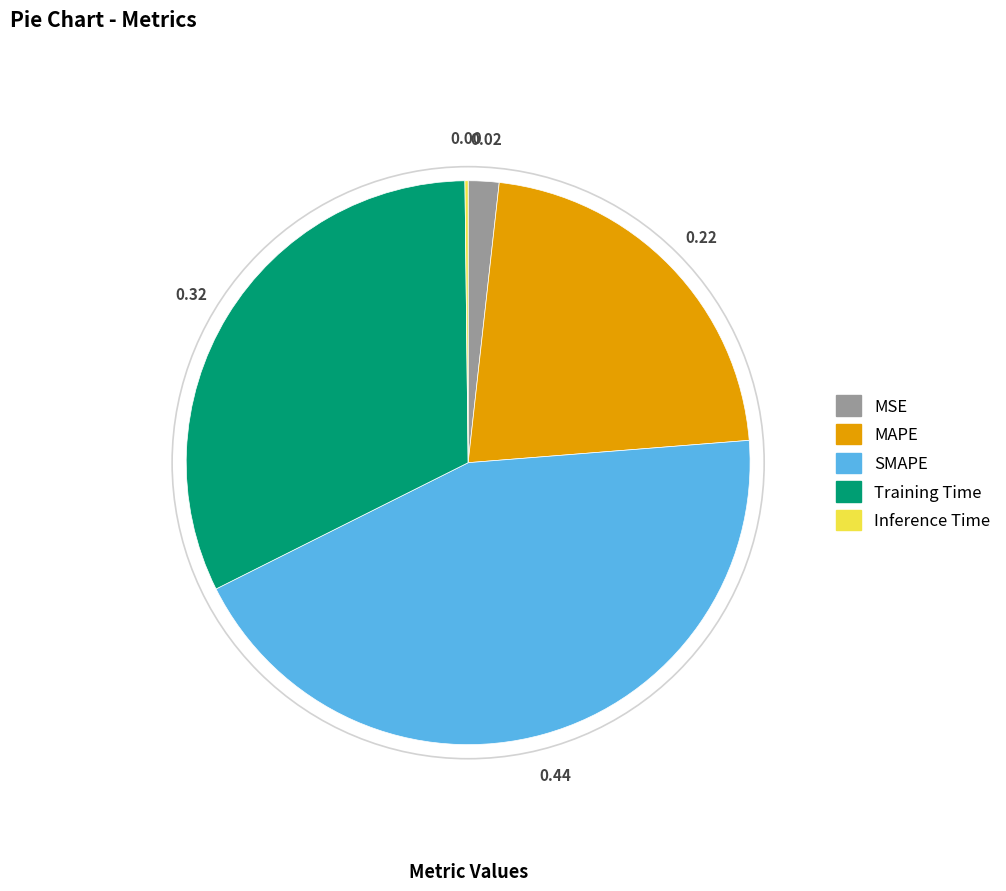

Between Training Time and SMAPE, which is larger?

SMAPE